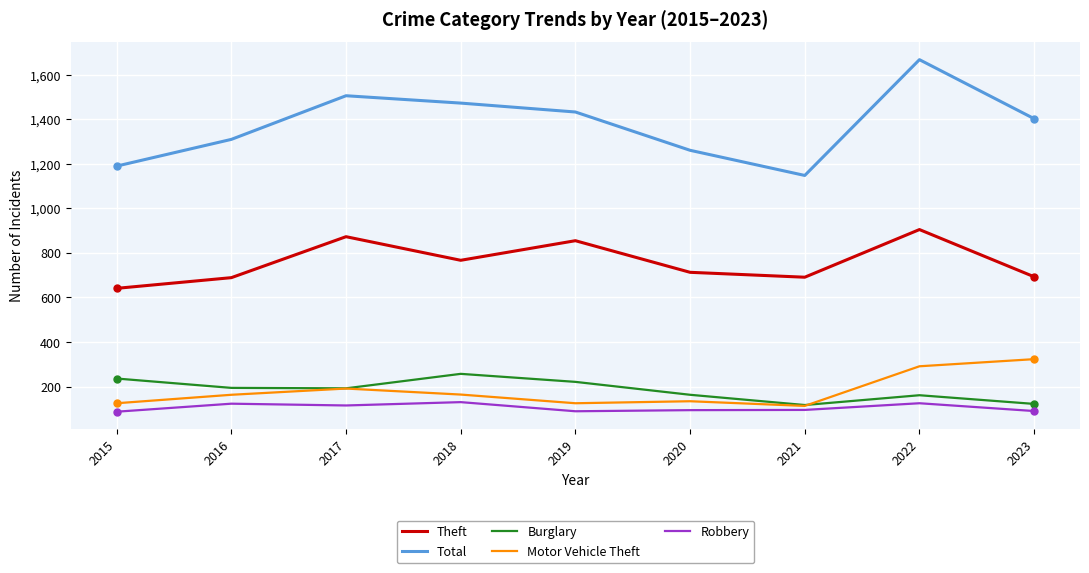

What is the greatest value displayed?

1668